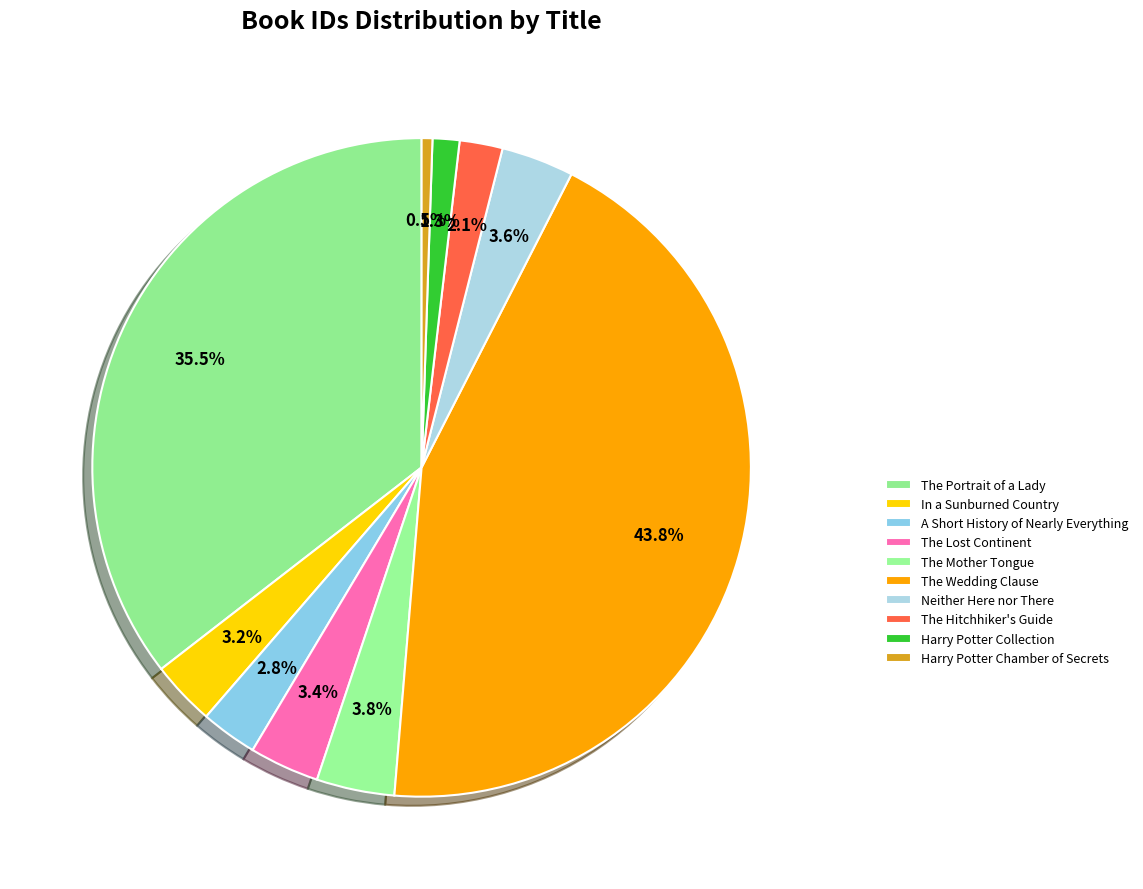

To the nearest percent, what is the difference between the The Portrait of a Lady and The Lost Continent slice percentages?

32%